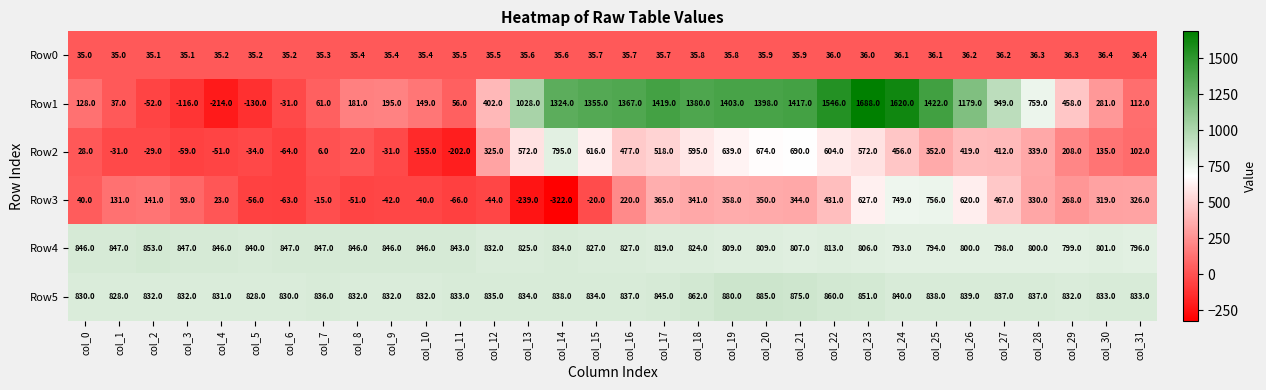

What is the approximate value of Row3 at col_11?

-66.0